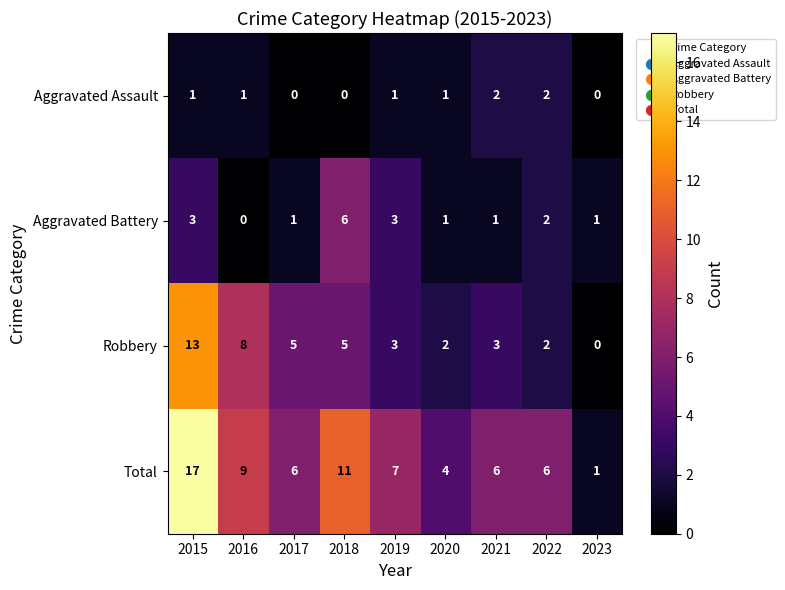

Which series has the widest spread of values?

Total